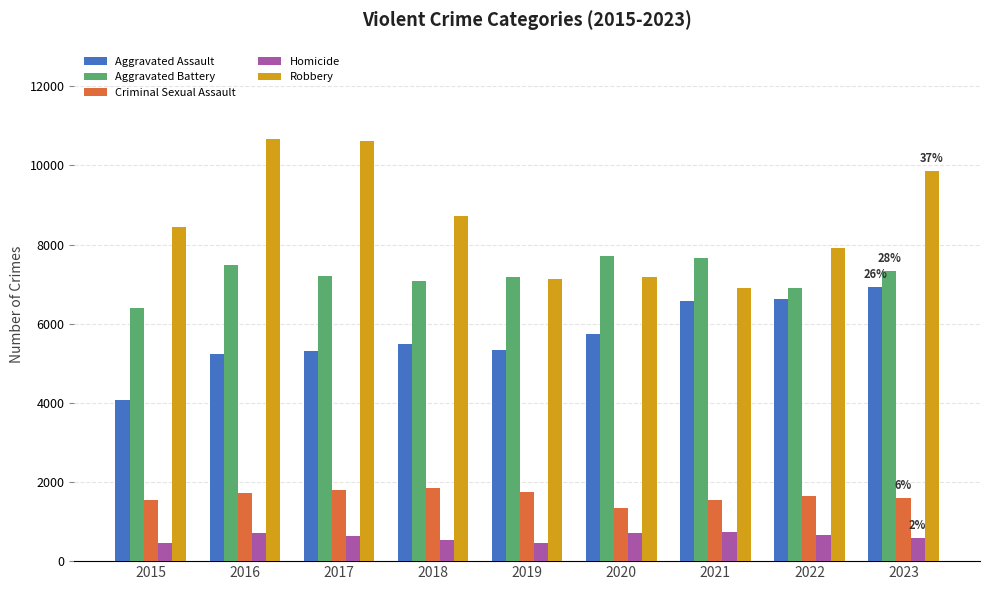

At 2015, list the series in order from smallest to largest.

Homicide, Criminal Sexual Assault, Aggravated Assault, Aggravated Battery, Robbery